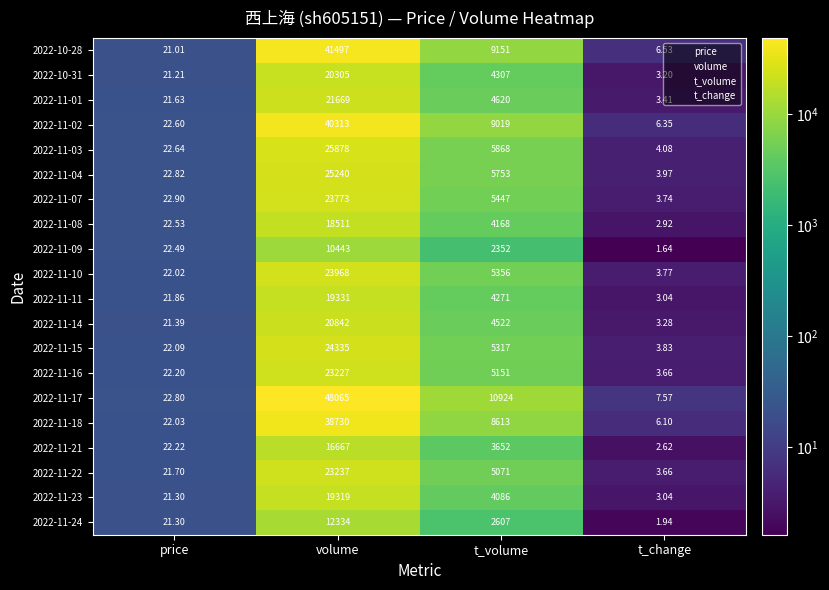

Which series has the largest total across all categories?

2022-11-17